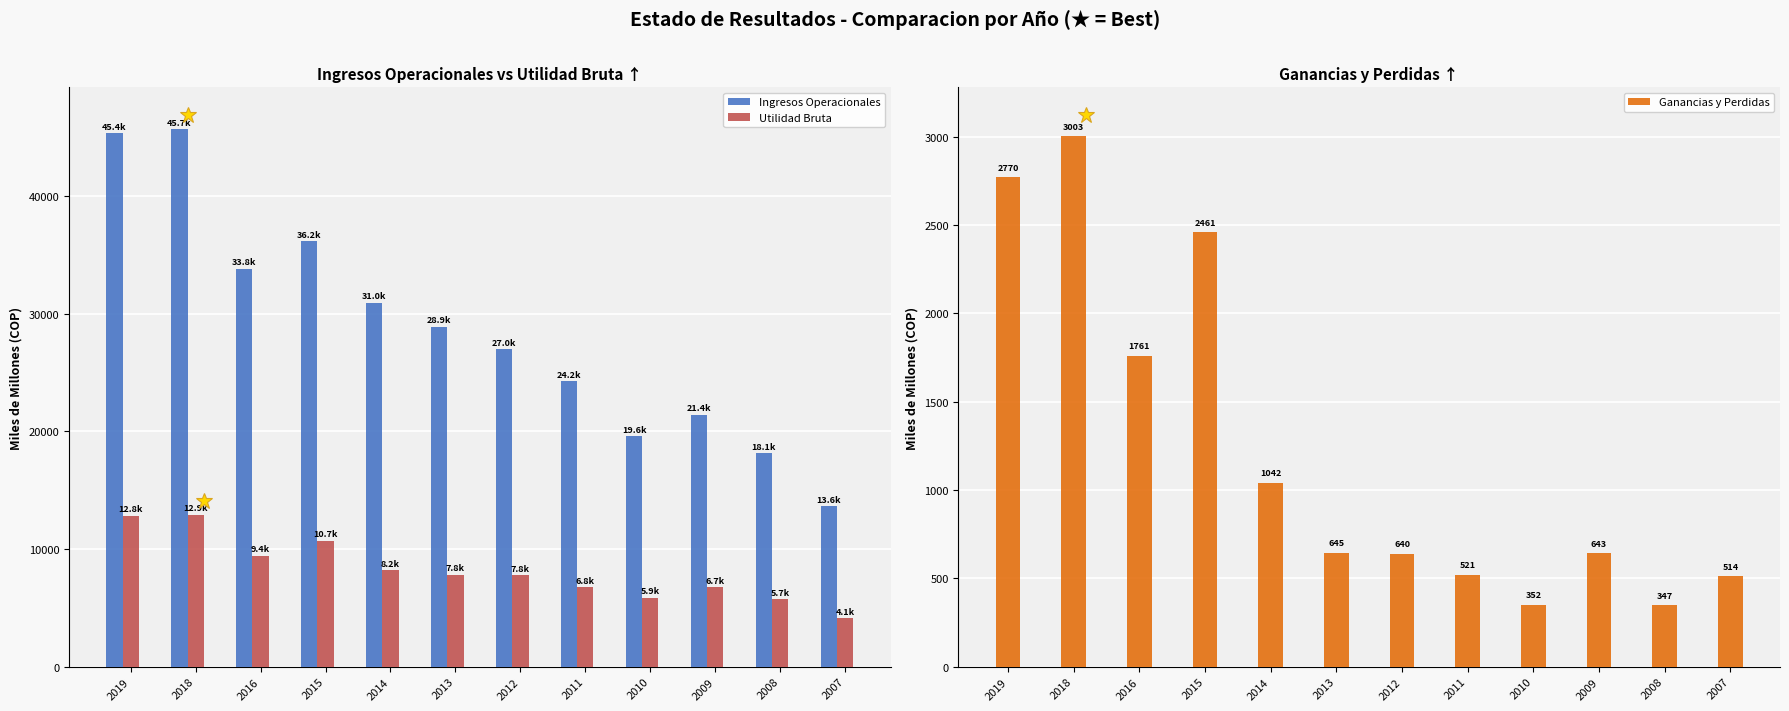

Where does the Ganancias y Perdidas series first go above 645?

2019